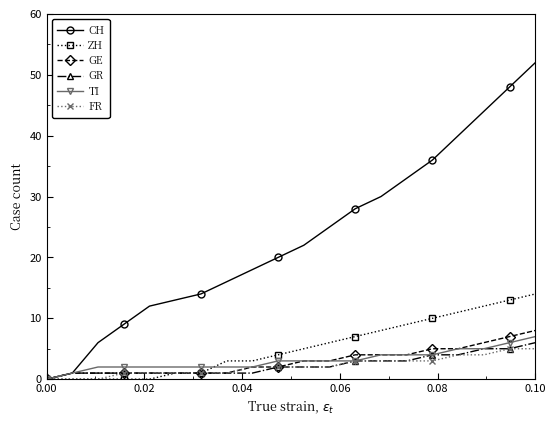

At how many categories does at least one series exceed 26?

8